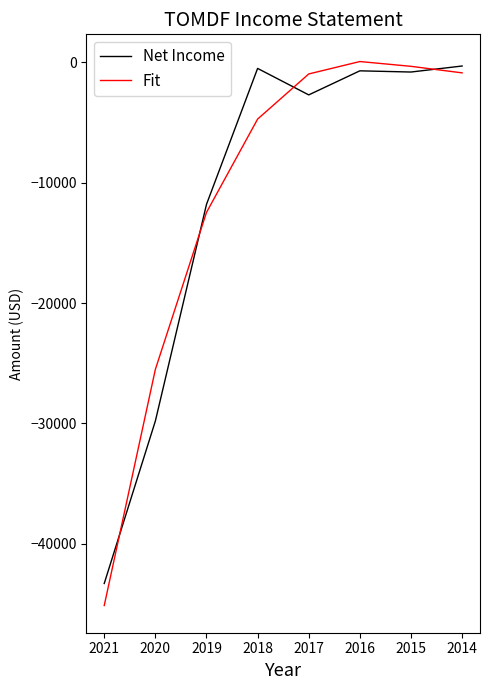

How many interior local peaks does the Fit series have?

1